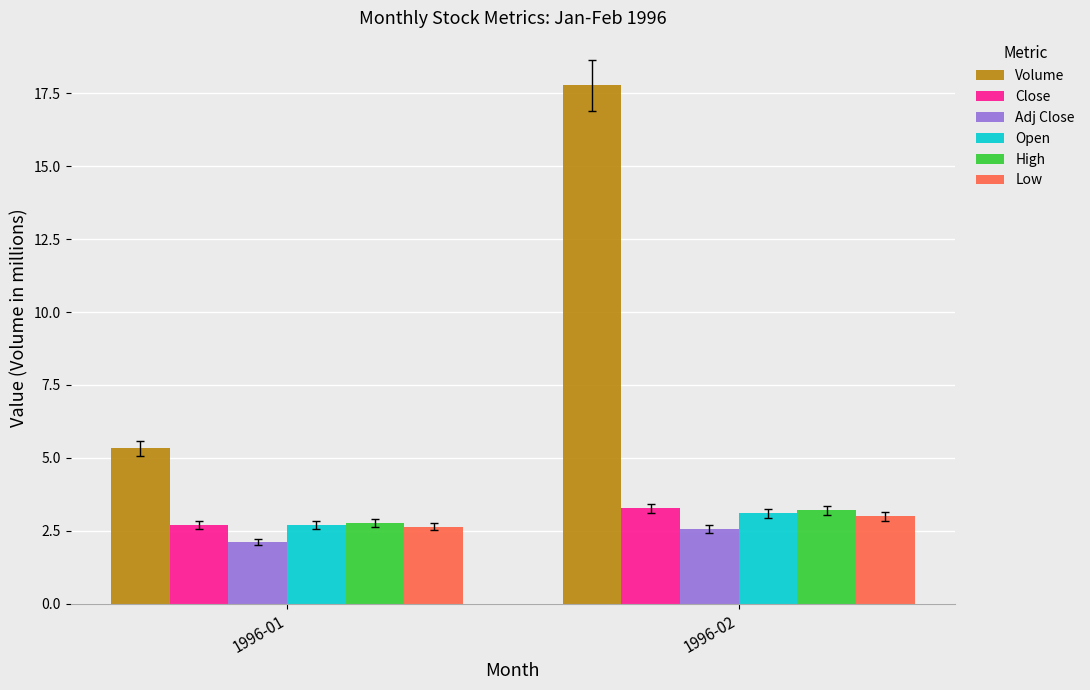

Is it true that Adj Close equals 2.6 at 1996-02?

True